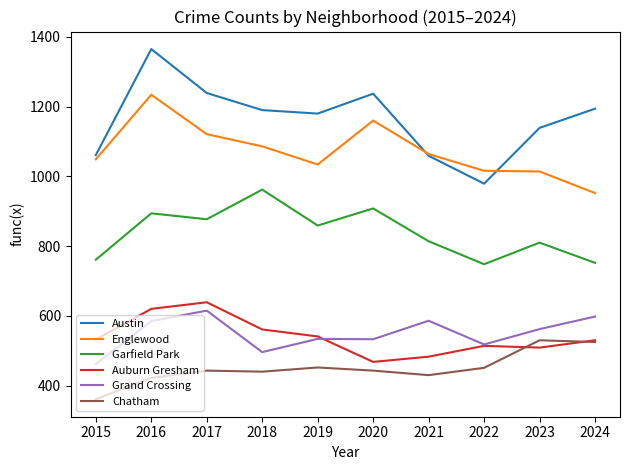

What is the maximum value for Garfield Park?

962